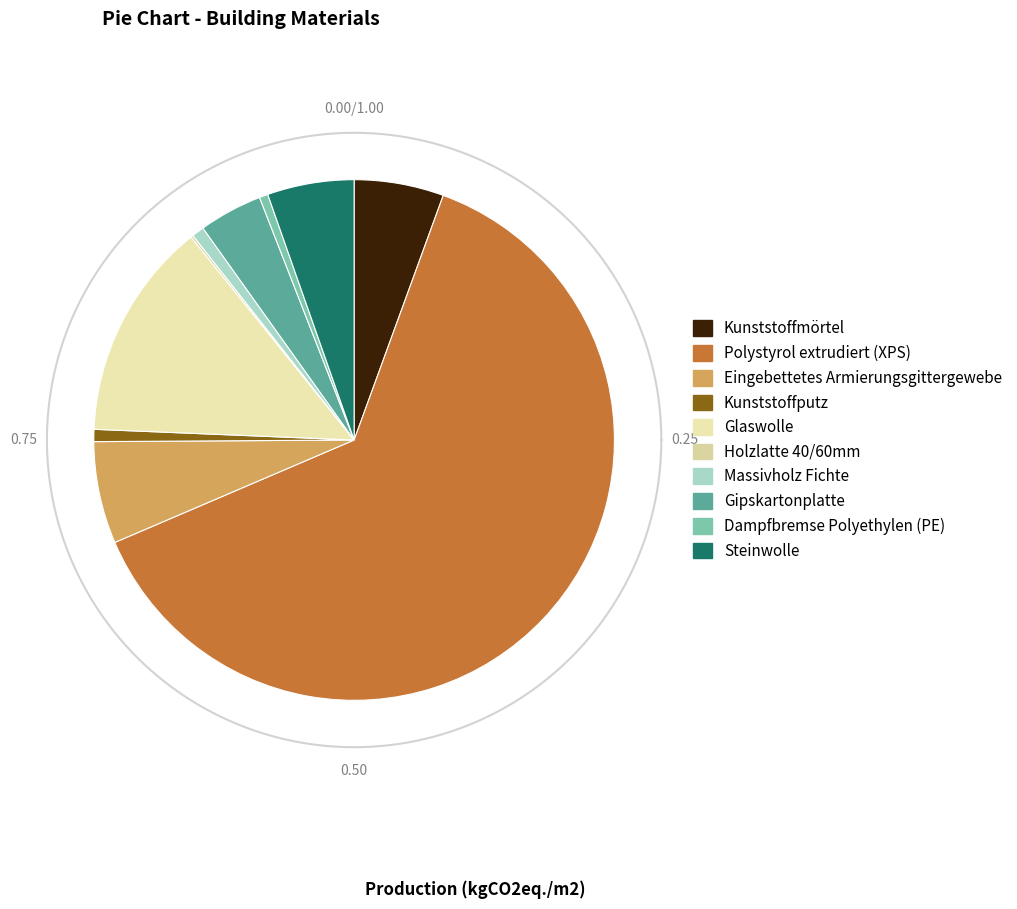

What is the largest slice in the pie chart?

Polystyrol extrudiert (XPS)